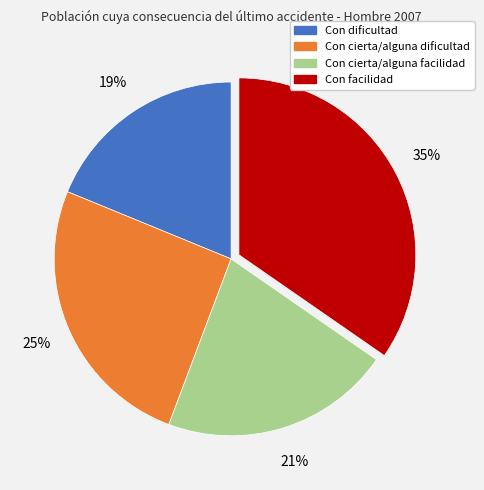

To the nearest percent, what is the difference between the largest and smallest slice percentages?

16%